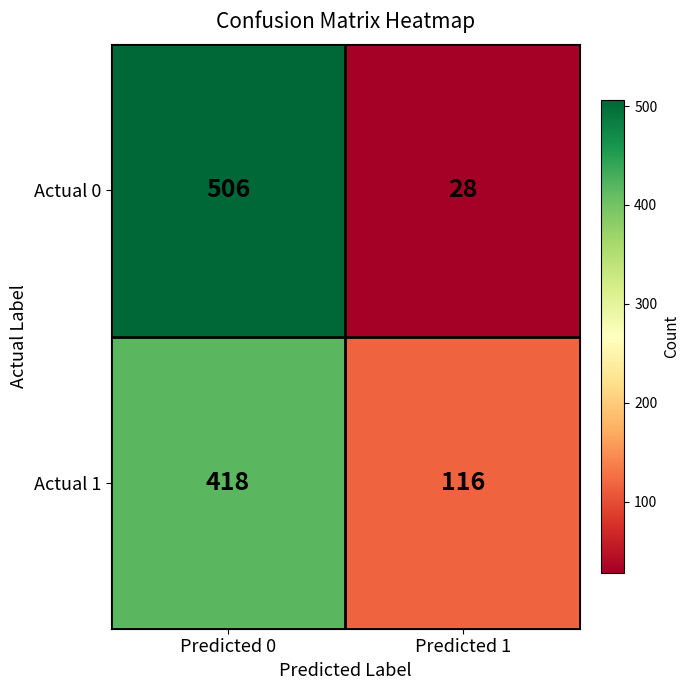

Which series has the widest spread of values?

Actual 0